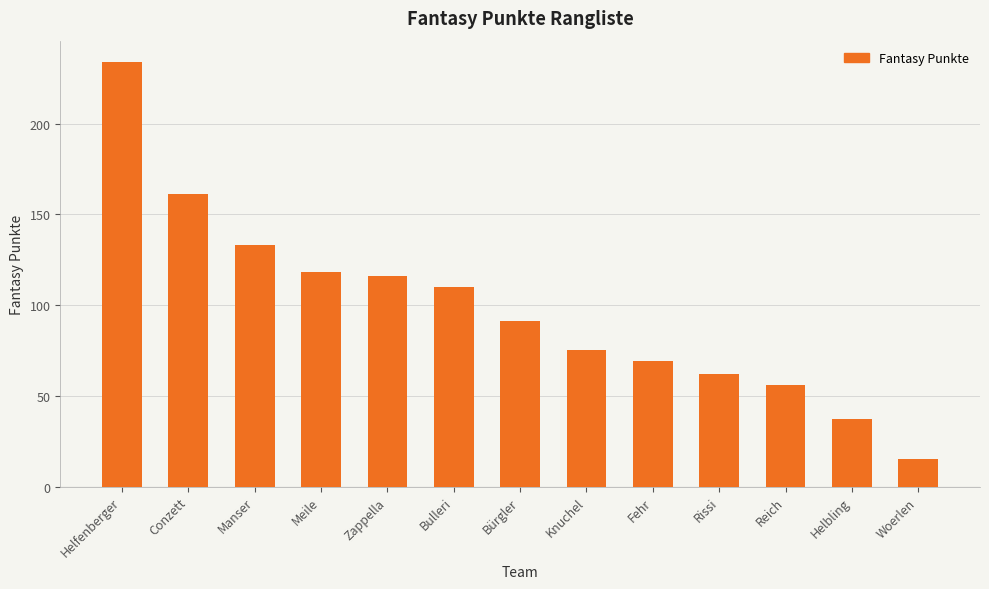

Reading right to left, transcribe all the data shown in this chart.

15	37	56	62	69	75	91	110	116	118	133	161	234